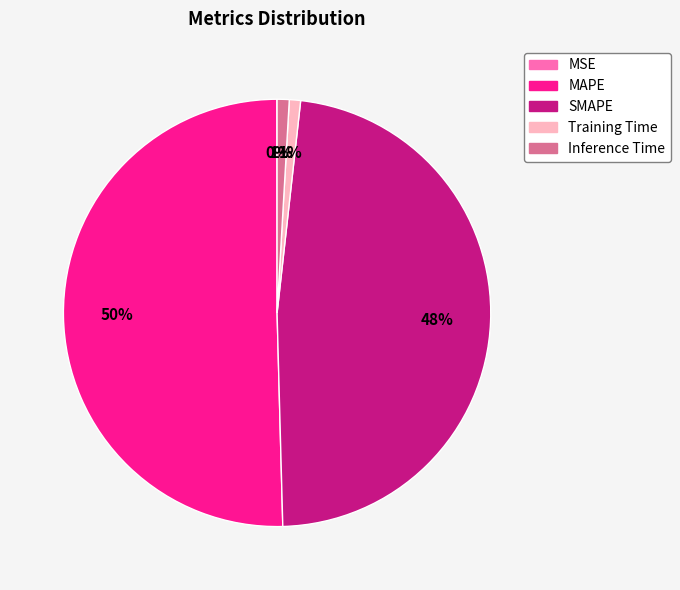

To the nearest percent, what portion does Inference Time represent?

1%